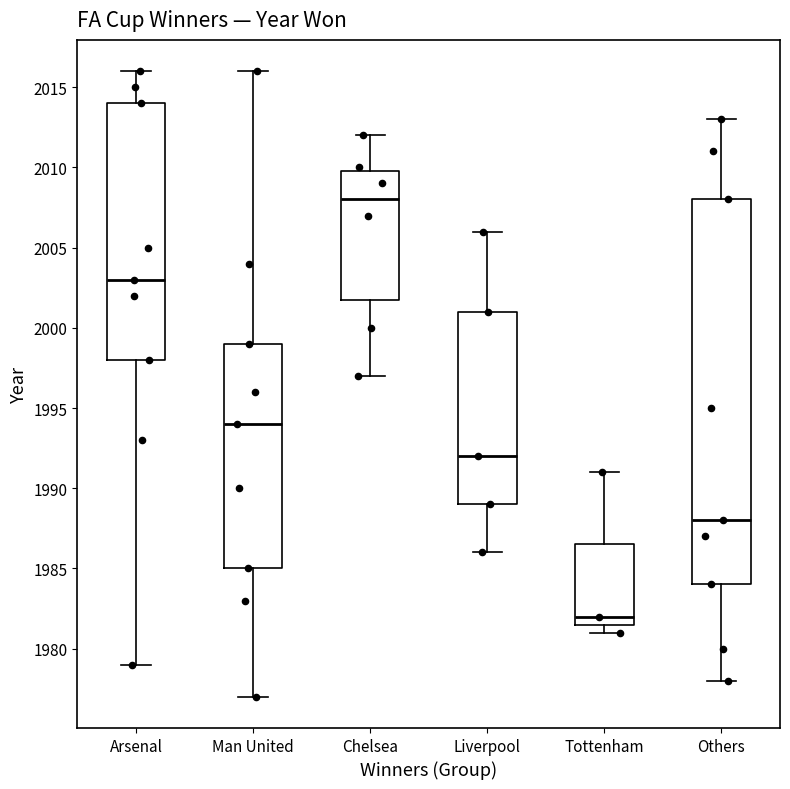

Which box is the tallest, from its lower edge to its upper edge?

Others